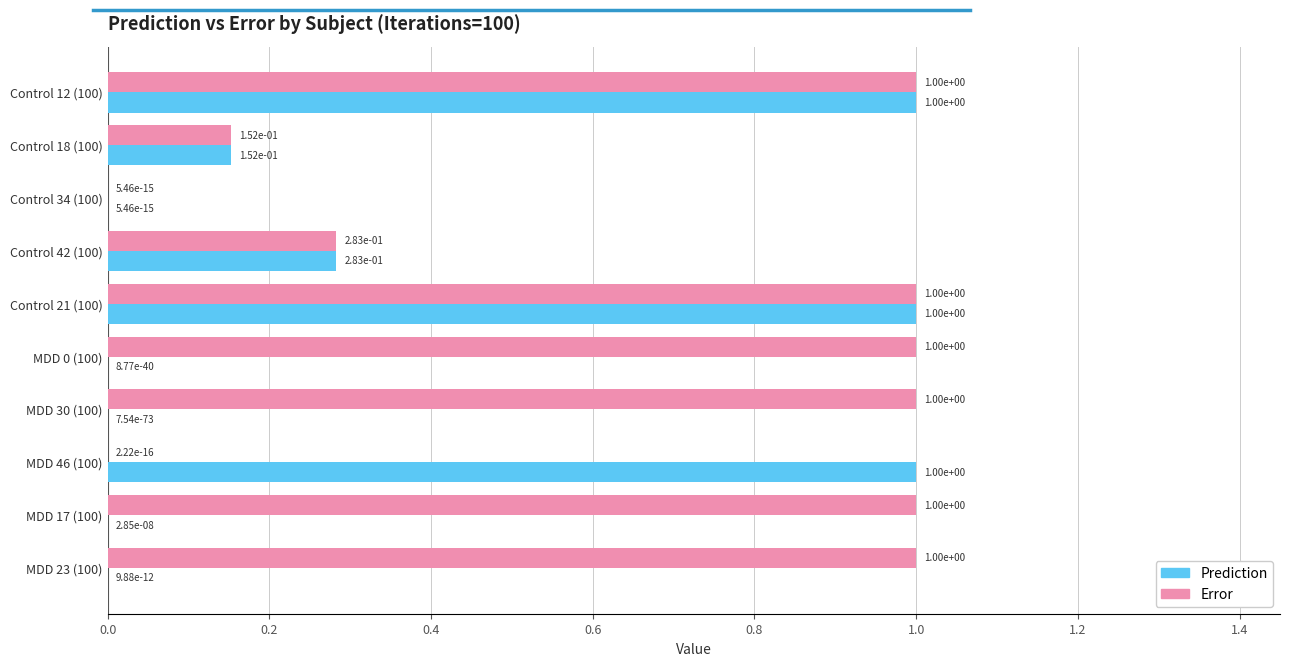

What is the sum of all Prediction values?

3.4